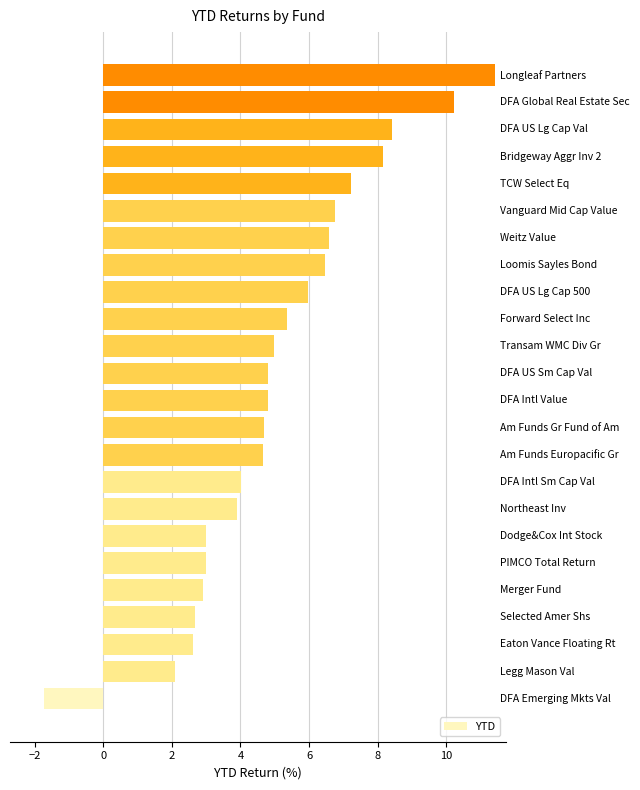

What is the difference between the second highest and second lowest values?

8.1